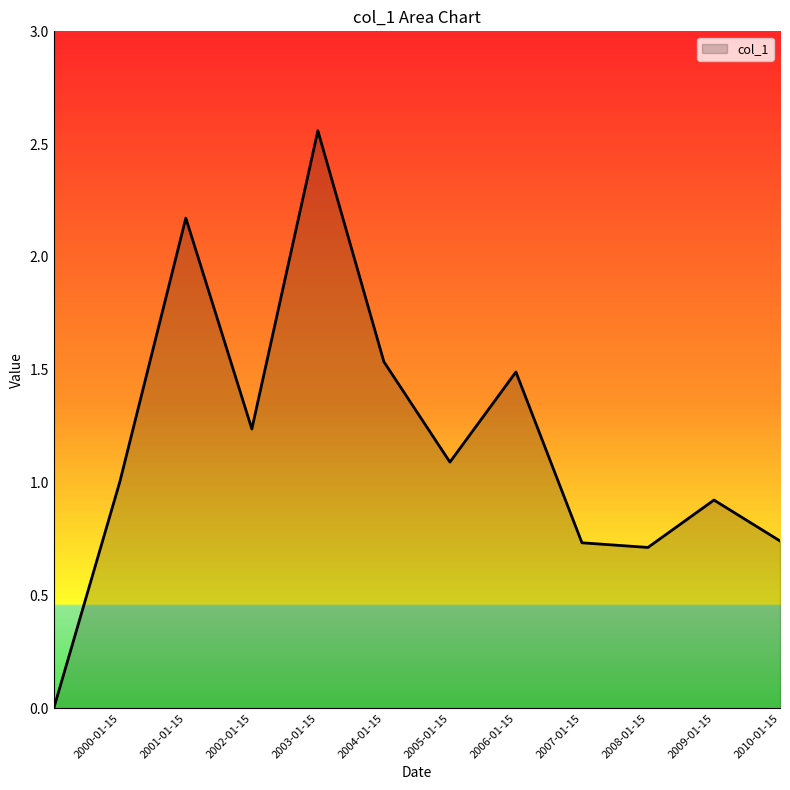

Is this an area chart (filled region under the line)?

Yes